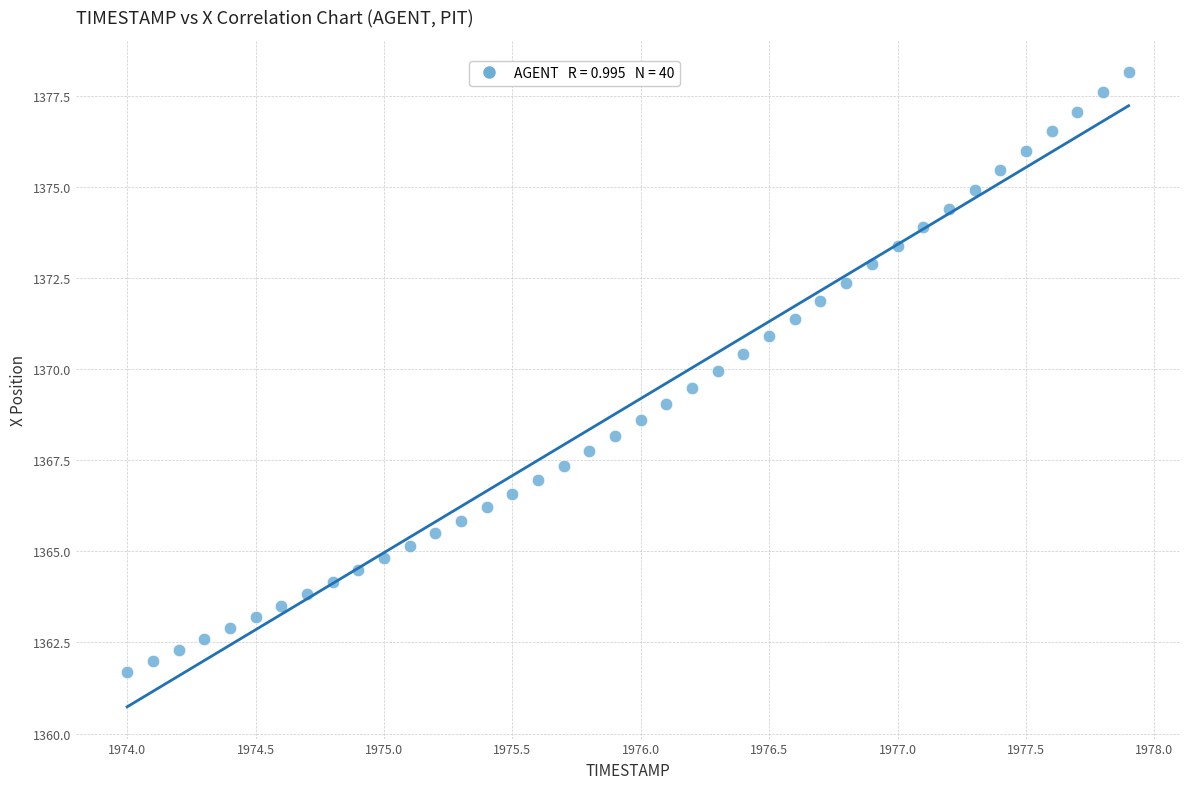

What is the range of Y values (max minus min)?

16.5